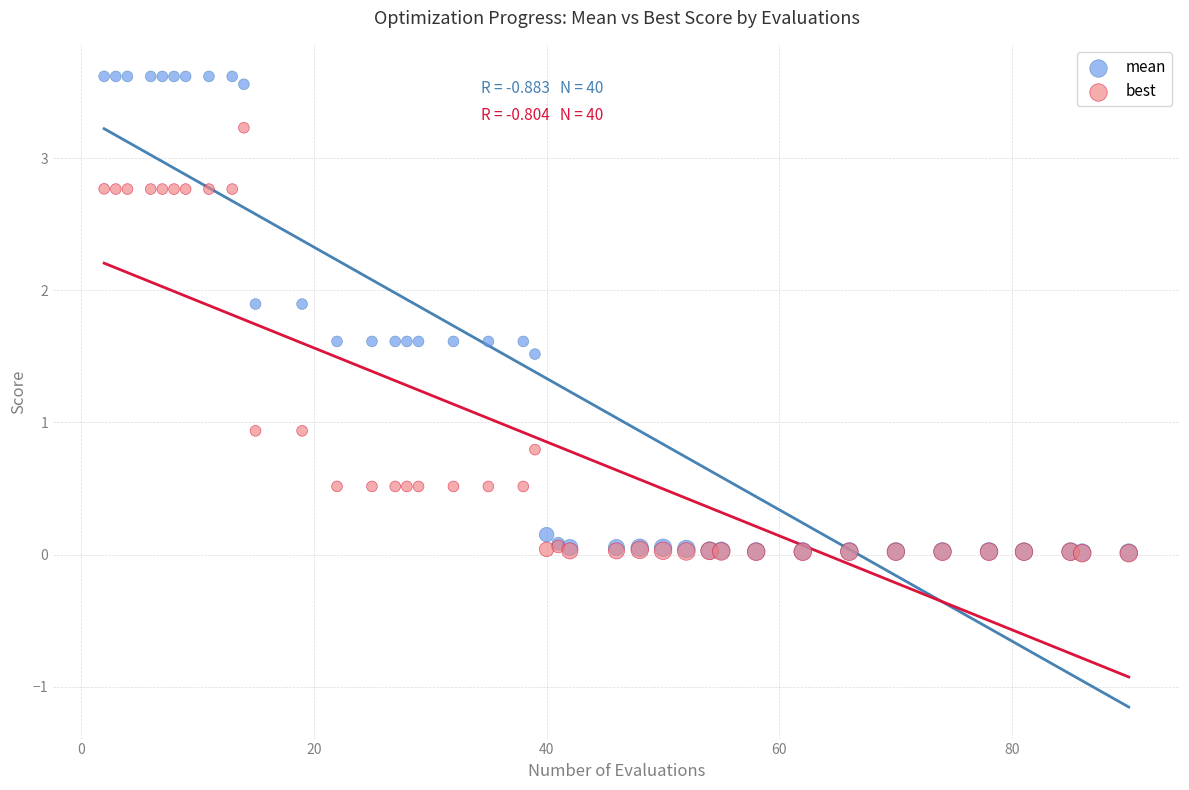

What are all the series names shown in the legend?

mean, best